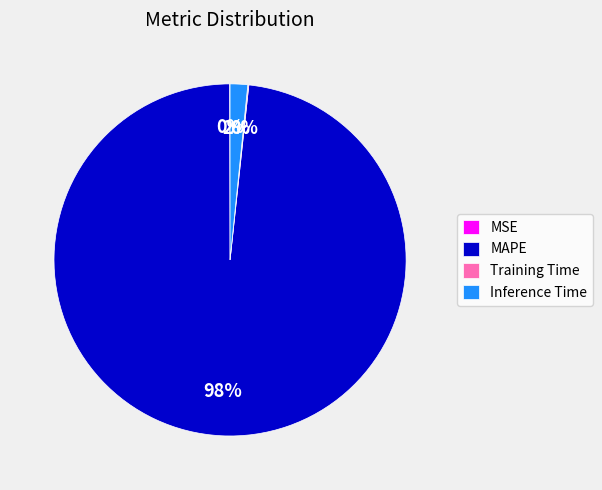

What is the largest slice in the pie chart?

MAPE